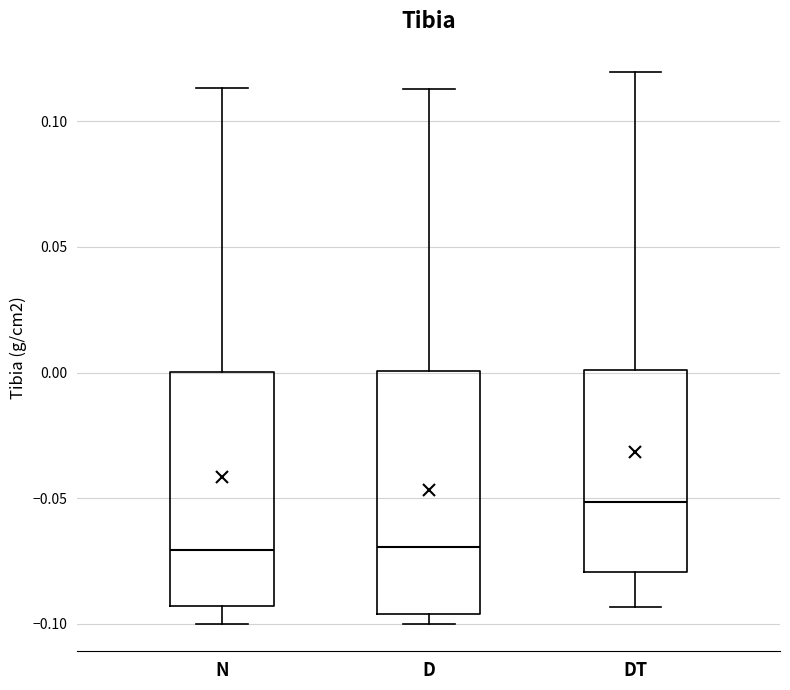

Where does the upper whisker of the box for N end on the y-axis? The values are not printed on the chart, so give them approximately, as read against the axis.

0.115